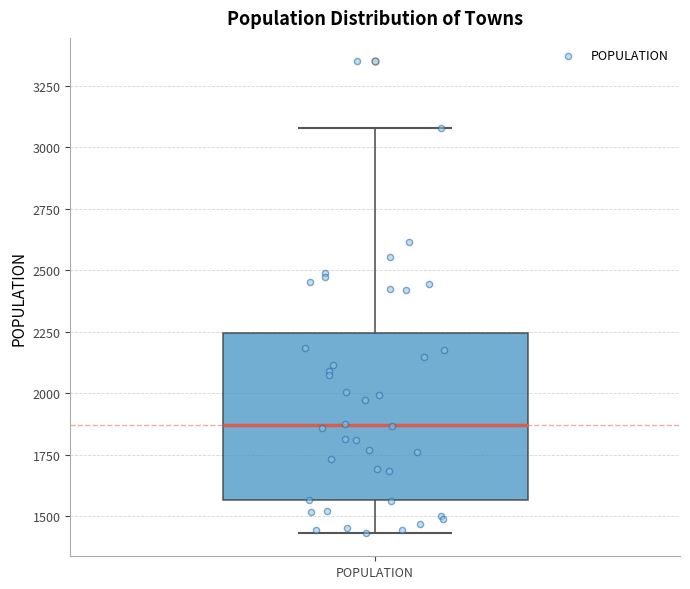

Read this box plot against the y-axis: the position of the median line, the range covered by the box, and the ends of both whiskers. The values are not printed on the chart, so give them approximately, as read against the axis.

median 1850, box 1550 to 2250, whiskers 1450 to 3100